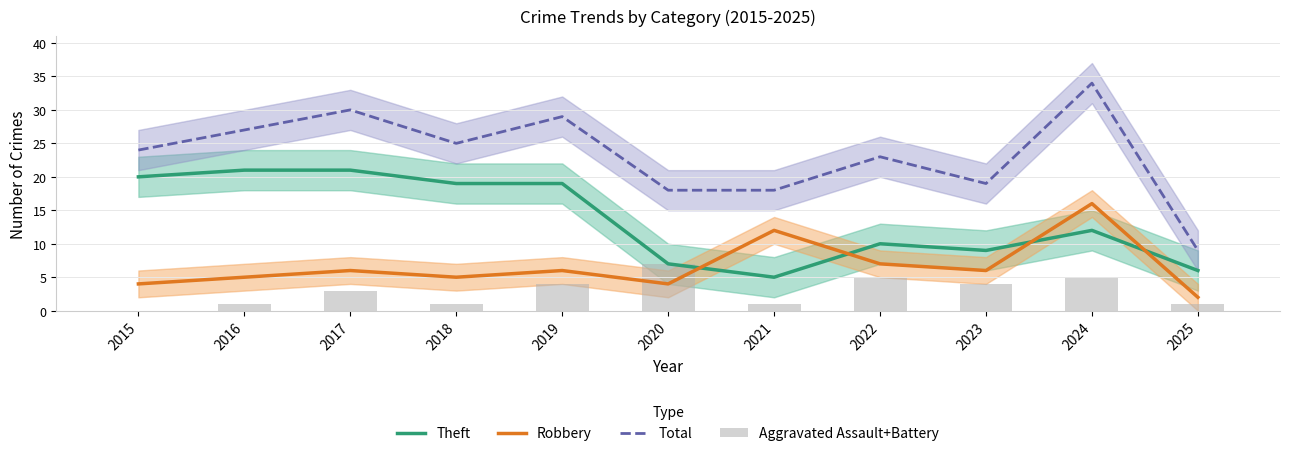

How many distinct data groups are displayed?

4